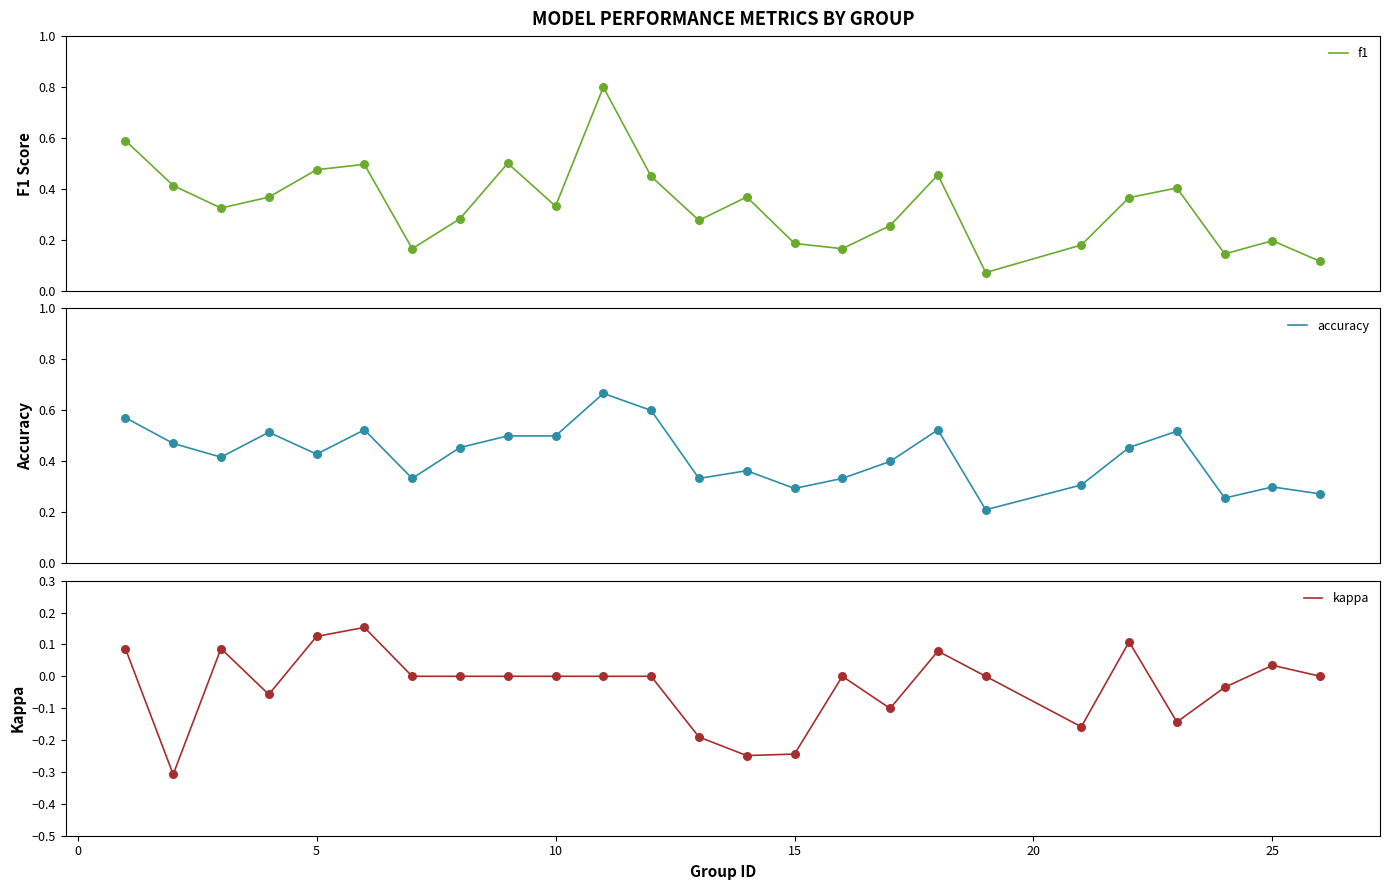

Which series reaches the minimum Y coordinate?

kappa